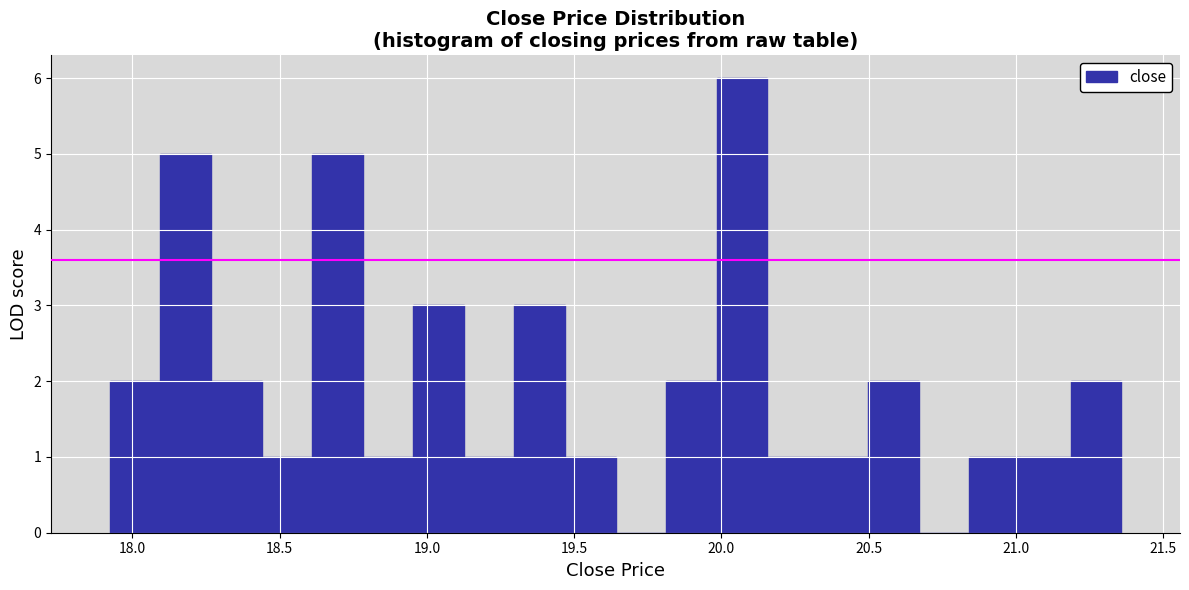

Read against the x-axis, roughly where is the centre of the tallest bar?

20.05